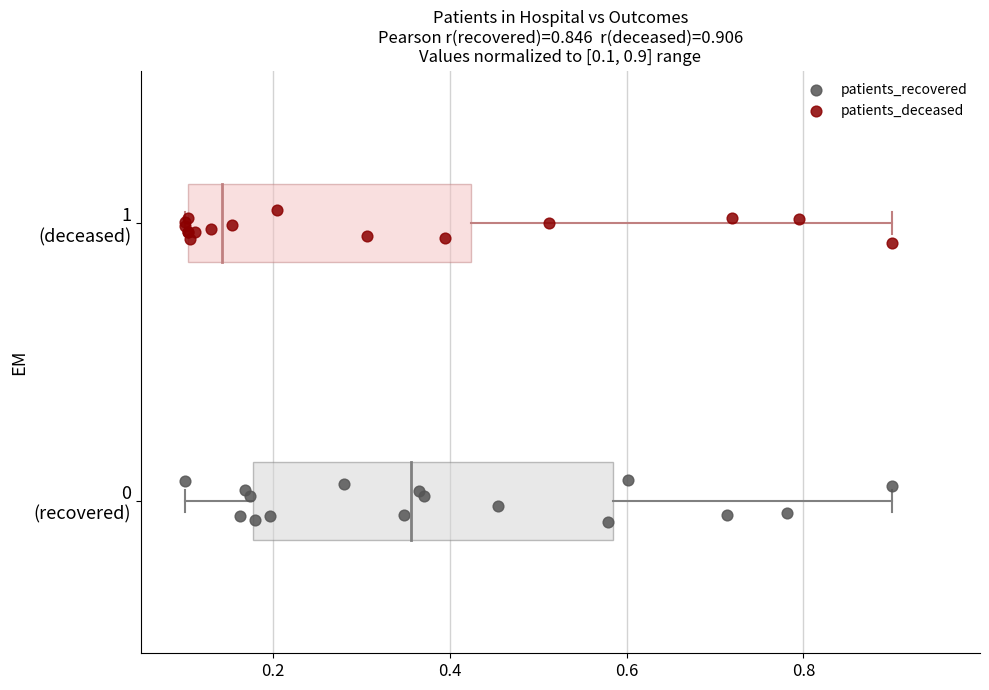

Which series reaches the maximum Y coordinate?

patients_deceased